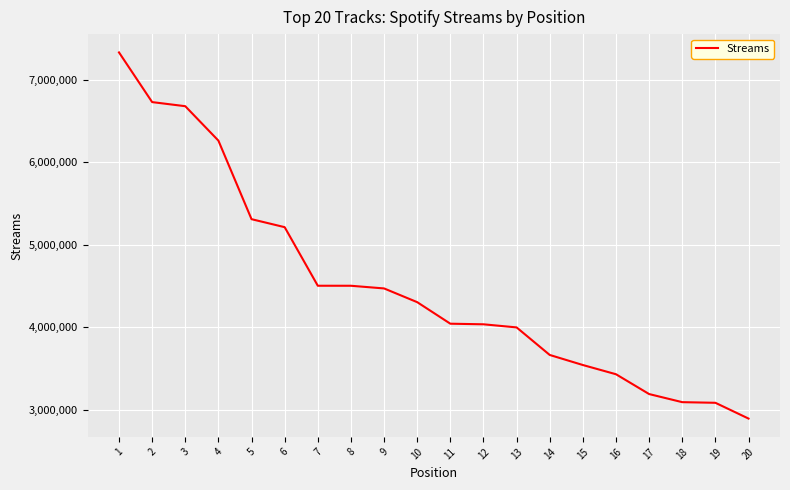

What is the approximate value at 19, to the nearest 100?

3083600